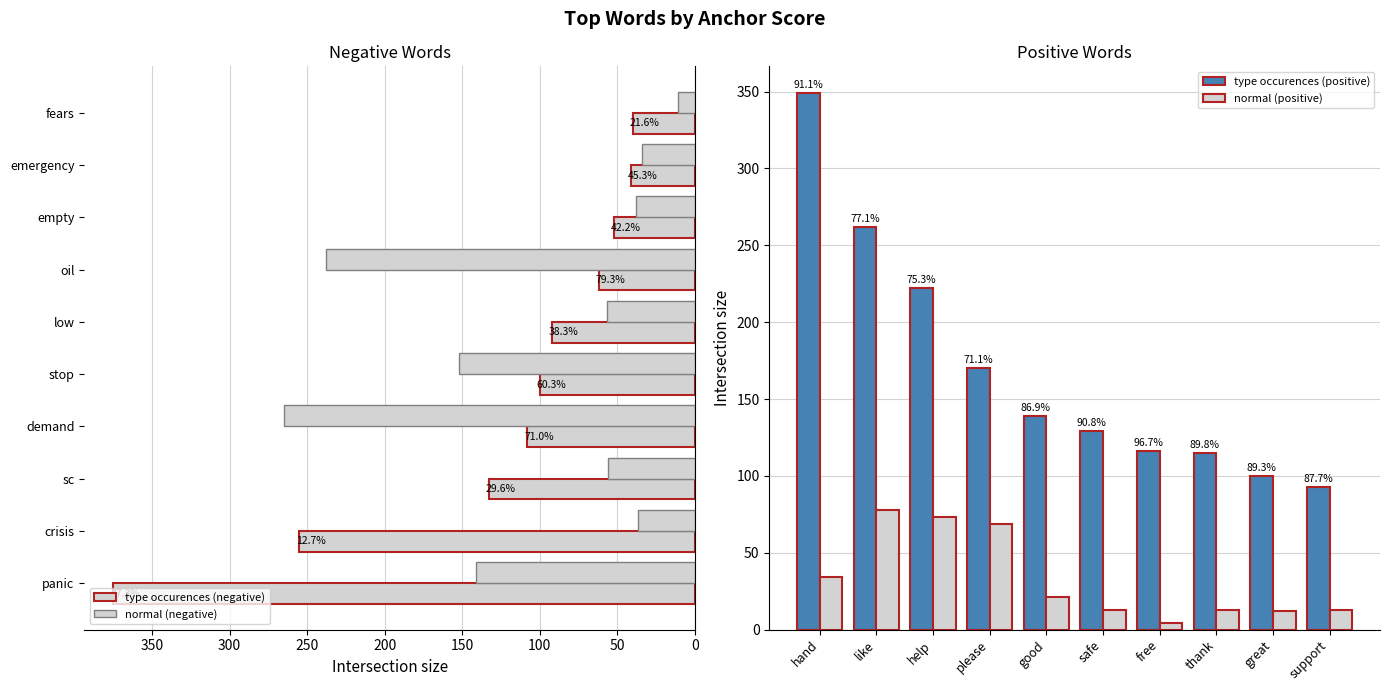

Reading left to right, what are all the values shown in this chart?

type occurences (negative): 375	255	133	108	100	92	62	52	41	40
normal (negative): 141	37	56	265	152	57	238	38	34	11
type occurences (positive): 349	262	222	170	139	129	116	115	100	93
normal (positive): 34	78	73	69	21	13	4	13	12	13